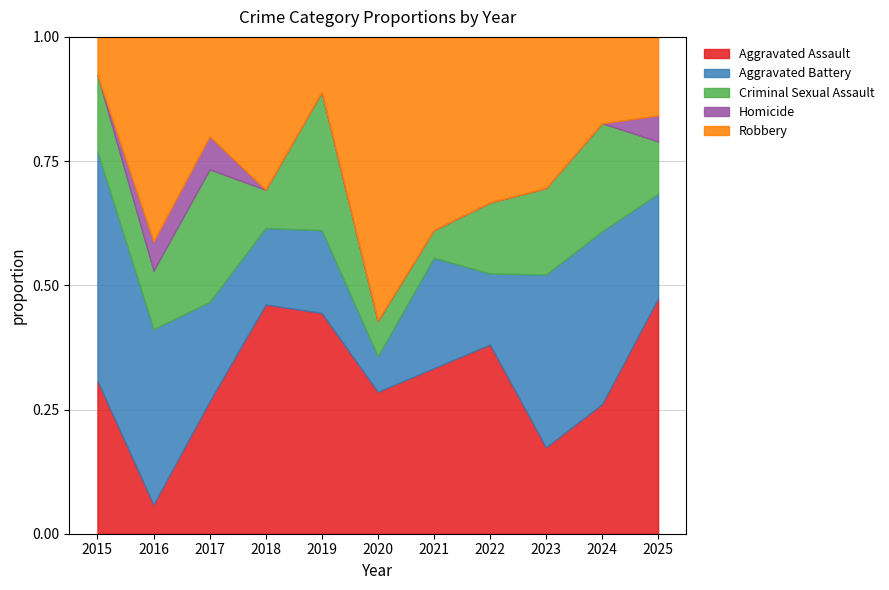

After their last crossing, which series has the higher values: Aggravated Battery or Aggravated Assault?

Aggravated Assault